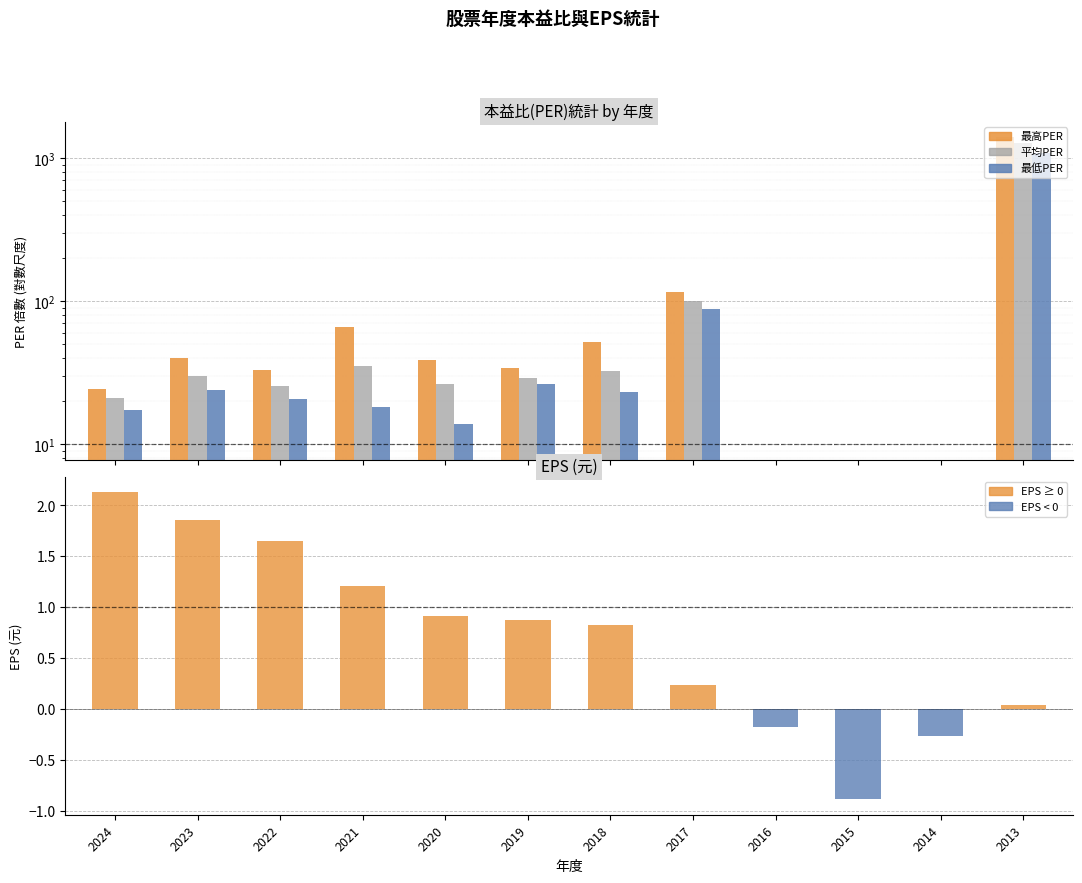

What is the minimum value for EPS (元)?

-0.9